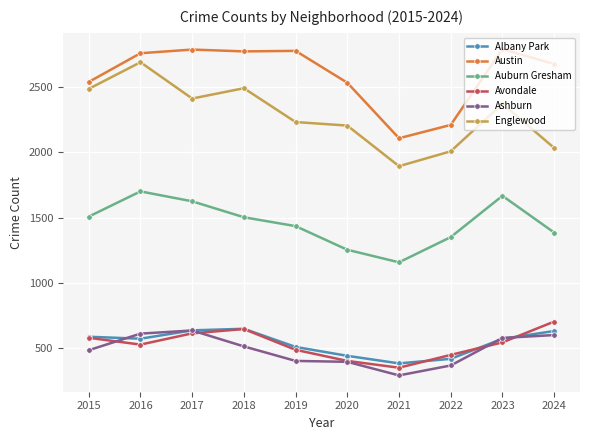

What is the difference between the second highest and second lowest values in the Auburn Gresham series?

413